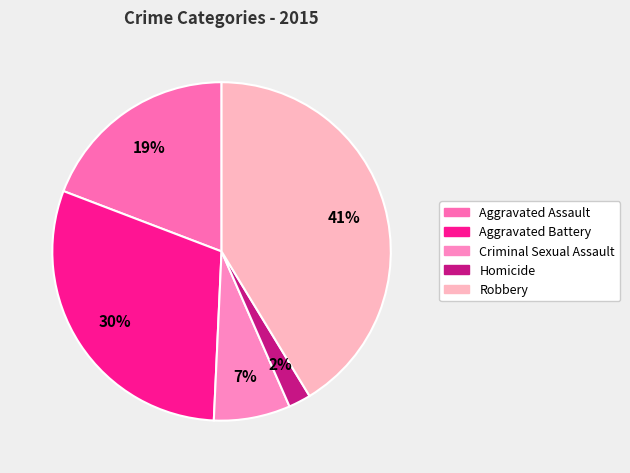

What is the change in value from Aggravated Battery to Homicide?

-6523